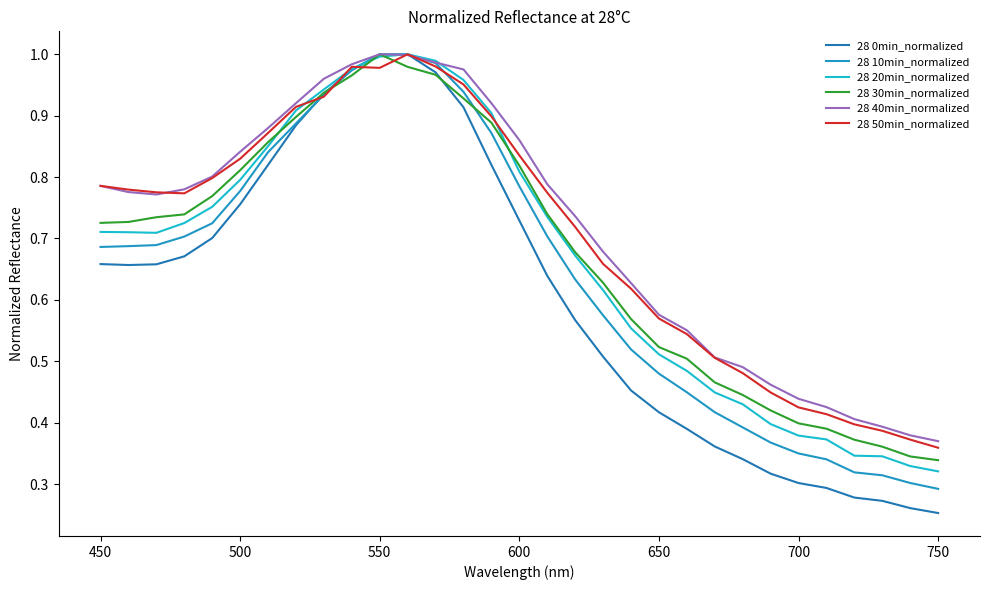

Reading right to left, transcribe all the data shown in this chart.

28 0min_normalized: 0.3	0.3	0.3	0.3	0.3	0.3	0.3	0.3	0.4	0.4	0.4	0.5	0.5	0.6	0.6	0.7	0.8	0.9	1.0	1.0	1.0	1.0	0.9	0.9	0.8	0.8	0.7	0.7	0.7	0.7	0.7
28 10min_normalized: 0.3	0.3	0.3	0.3	0.3	0.3	0.4	0.4	0.4	0.4	0.5	0.5	0.6	0.6	0.7	0.8	0.9	0.9	1.0	1.0	1.0	1.0	0.9	0.9	0.8	0.8	0.7	0.7	0.7	0.7	0.7
28 20min_normalized: 0.3	0.3	0.3	0.3	0.4	0.4	0.4	0.4	0.4	0.5	0.5	0.6	0.6	0.7	0.7	0.8	0.9	1.0	1.0	1.0	1.0	1.0	0.9	0.9	0.9	0.8	0.8	0.7	0.7	0.7	0.7
28 30min_normalized: 0.3	0.3	0.4	0.4	0.4	0.4	0.4	0.4	0.5	0.5	0.5	0.6	0.6	0.7	0.7	0.8	0.9	0.9	1.0	1.0	1.0	1.0	0.9	0.9	0.9	0.8	0.8	0.7	0.7	0.7	0.7
28 40min_normalized: 0.4	0.4	0.4	0.4	0.4	0.4	0.5	0.5	0.5	0.6	0.6	0.6	0.7	0.7	0.8	0.9	0.9	1.0	1.0	1.0	1.0	1.0	1.0	0.9	0.9	0.8	0.8	0.8	0.8	0.8	0.8
28 50min_normalized: 0.4	0.4	0.4	0.4	0.4	0.4	0.4	0.5	0.5	0.5	0.6	0.6	0.7	0.7	0.8	0.8	0.9	1.0	1.0	1.0	1.0	1.0	0.9	0.9	0.9	0.8	0.8	0.8	0.8	0.8	0.8